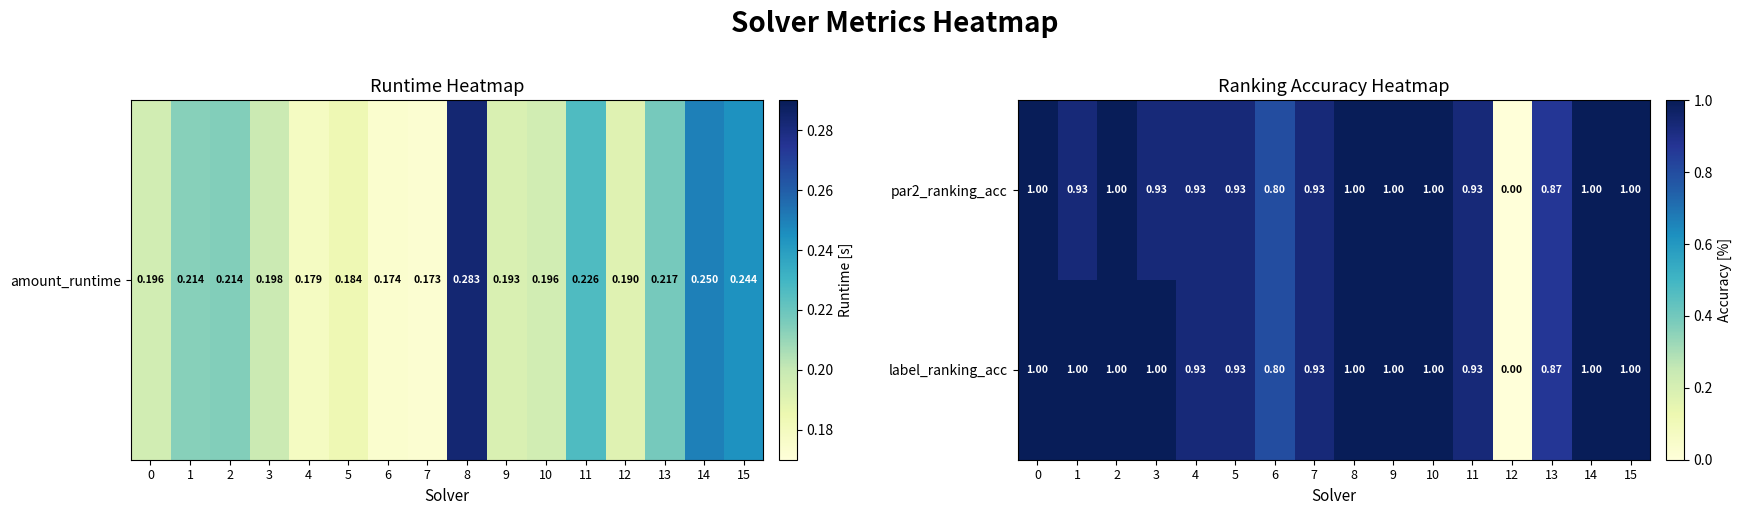

Is the value of label_ranking_acc at 7 greater than the value of par2_ranking_acc at 15?

No